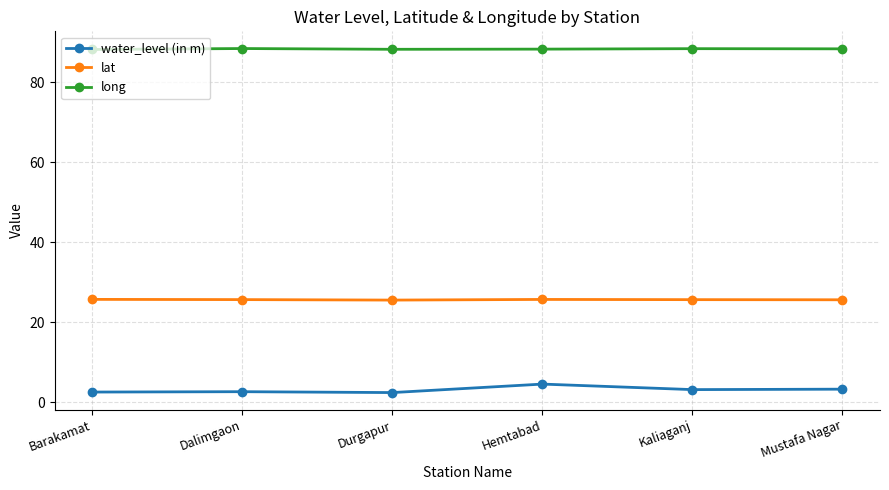

What position from the left is Hemtabad?

4